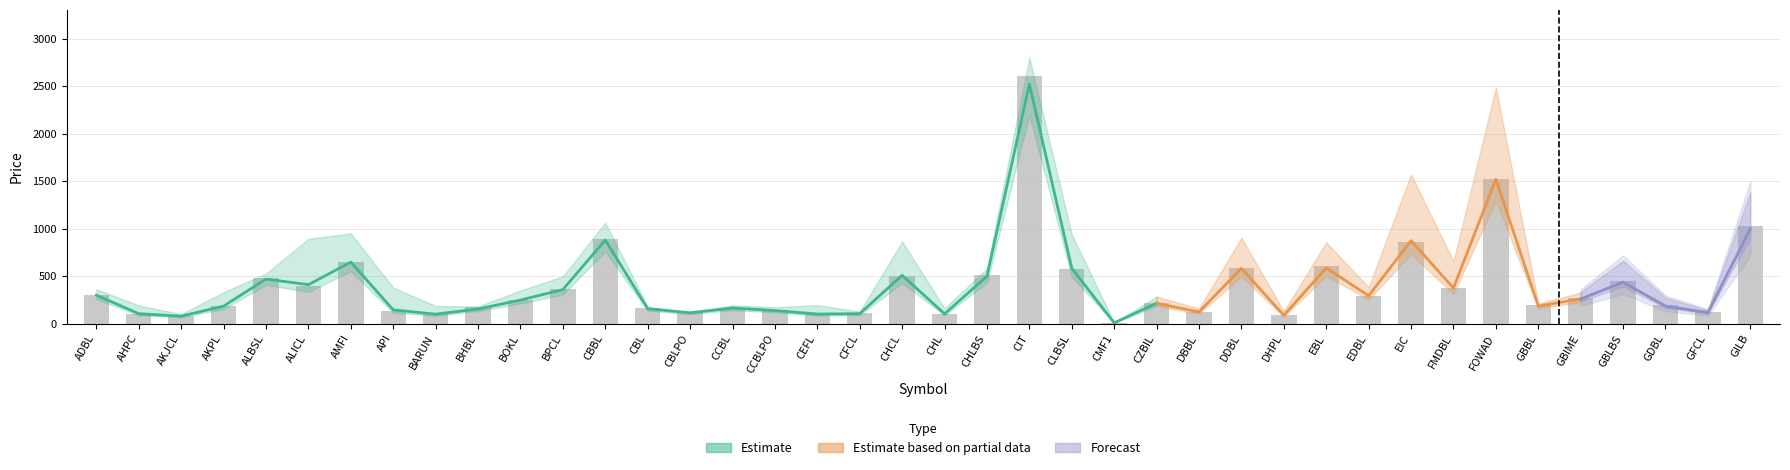

Reading left to right, list all the values displayed in this chart.

High: 305.0	105.0	82.0	185.0	480.0	393.0	650.0	136.0	99.0	171.0	251.0	360.0	890.0	163.0	118.0	170.0	140.0	101.0	108.0	506.0	103.0	515.0	2610.0	580.0	8.9	219.0	127.0	591.0	87.0	602.0	294.0	856.0	371.0	1519.0	193.0	274.0	448.0	192.0	123.0	1030.0
52 Weeks High: 382.0	202.0	106.0	349.0	555.0	940.0	1000.0	400.0	196.0	191.0	368.0	524.0	1120.0	188.0	120.0	205.0	182.0	206.0	134.0	910.0	171.0	610.0	2948.0	988.0	10.0	300.0	168.0	952.0	138.0	900.0	404.0	1654.0	691.0	2615.0	223.0	344.0	684.0	282.0	146.0	1428.0
Prev. Close: 305.0	103.0	80.0	182.0	480.0	395.0	650.0	136.0	98.0	157.0	250.0	361.0	895.0	161.0	118.0	168.0	140.0	99.0	107.0	504.0	103.0	509.0	2580.0	580.0	8.9	218.0	126.0	583.0	88.0	592.0	299.0	860.0	370.0	1516.0	191.0	267.0	445.0	189.0	120.0	1024.0